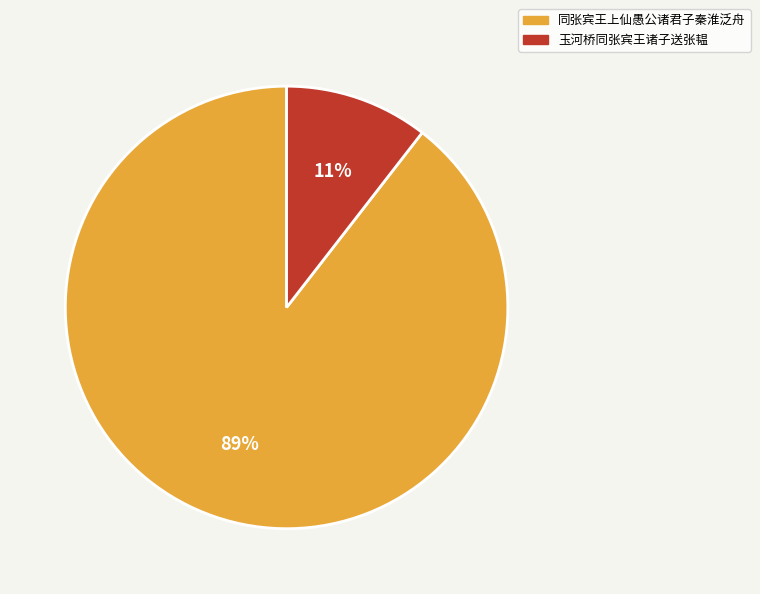

Is the sum of 玉河桥同张宾王诸子送张韫 and 同张宾王上仙愚公诸君子秦淮泛舟 greater than half?

Yes